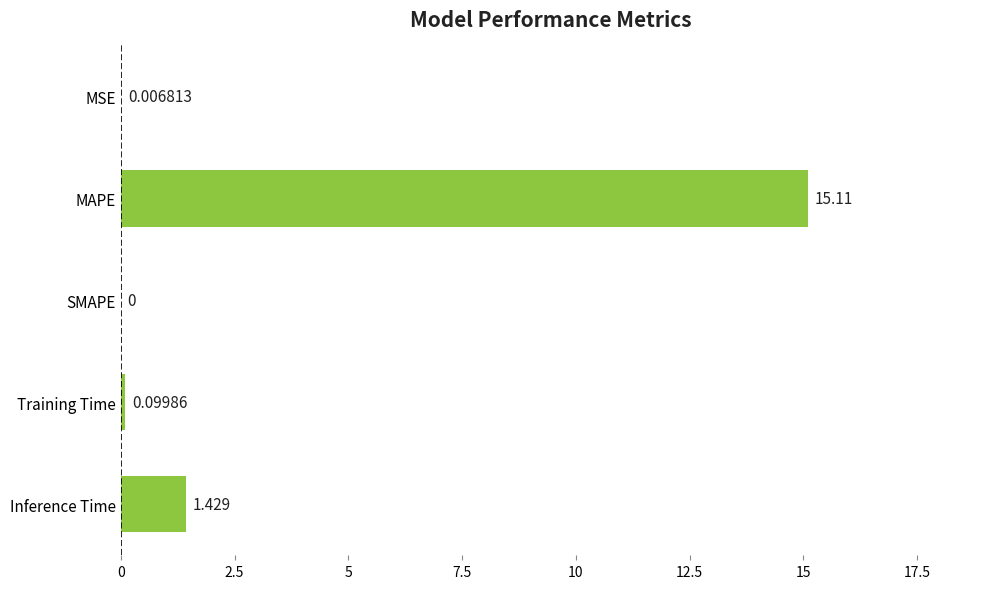

At which category does the chart reach its peak across all series?

MAPE